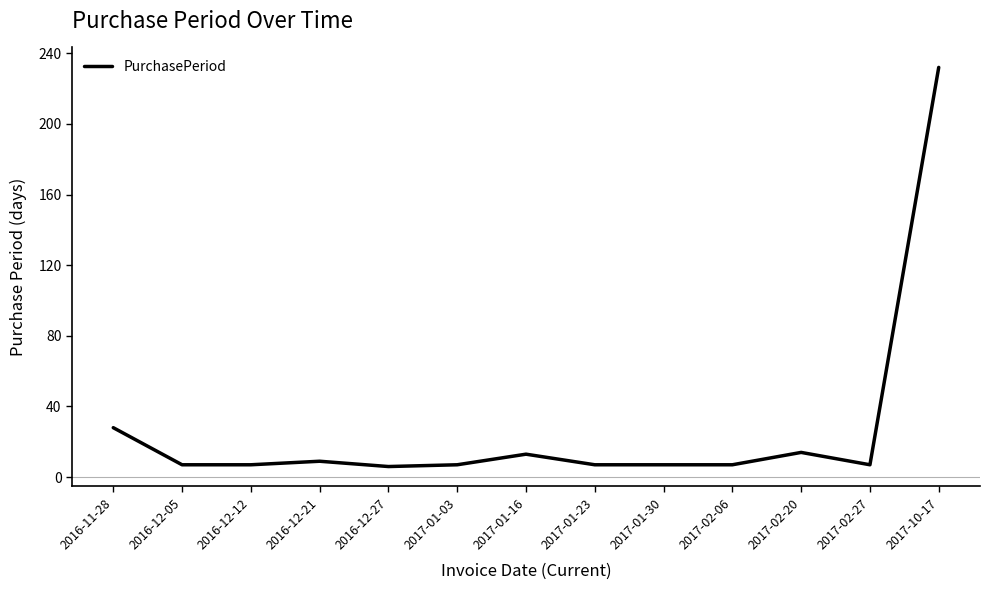

Is this an area chart (filled region under the line)?

No